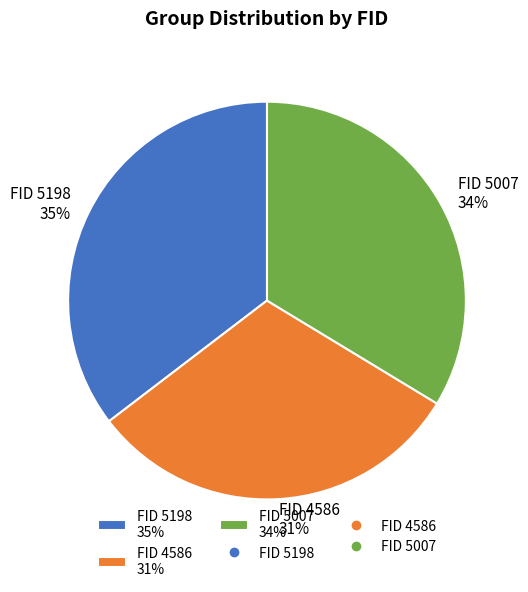

How many segments does this pie chart have?

3